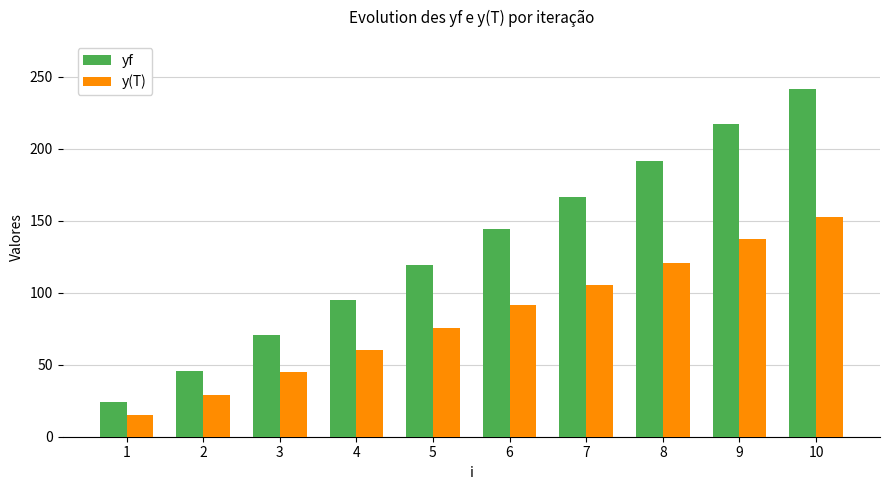

Reading left to right, list all the values displayed in this chart.

yf: 1=23.9	2=45.8	3=70.6	4=95.0	5=119.5	6=144.4	7=166.5	8=191.1	9=217.3	10=241.2
y(T): 1=15.1	2=28.9	3=44.6	4=60.0	5=75.5	6=91.3	7=105.2	8=120.8	9=137.3	10=152.5